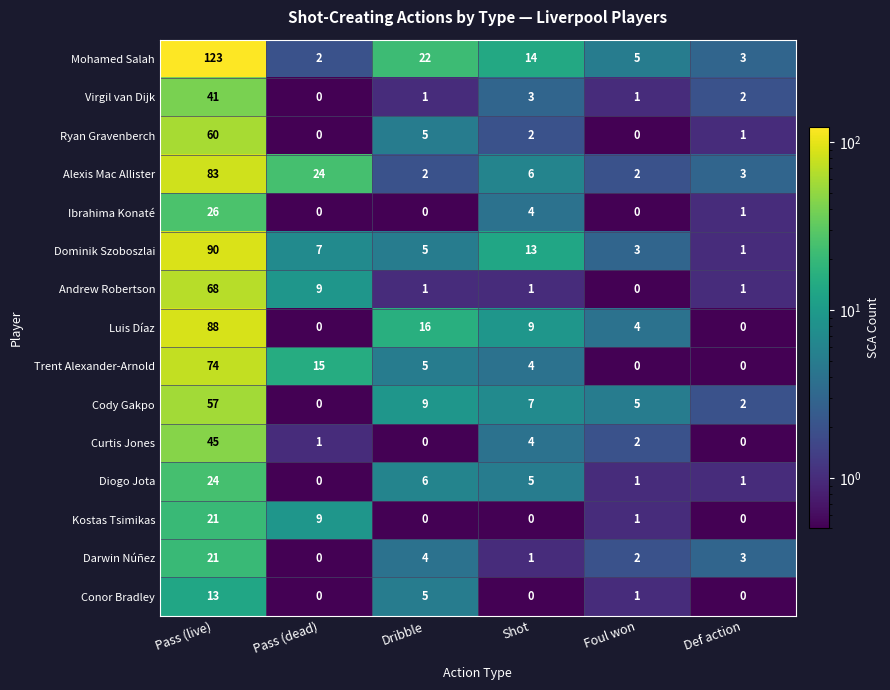

What is the maximum value for Andrew Robertson?

68